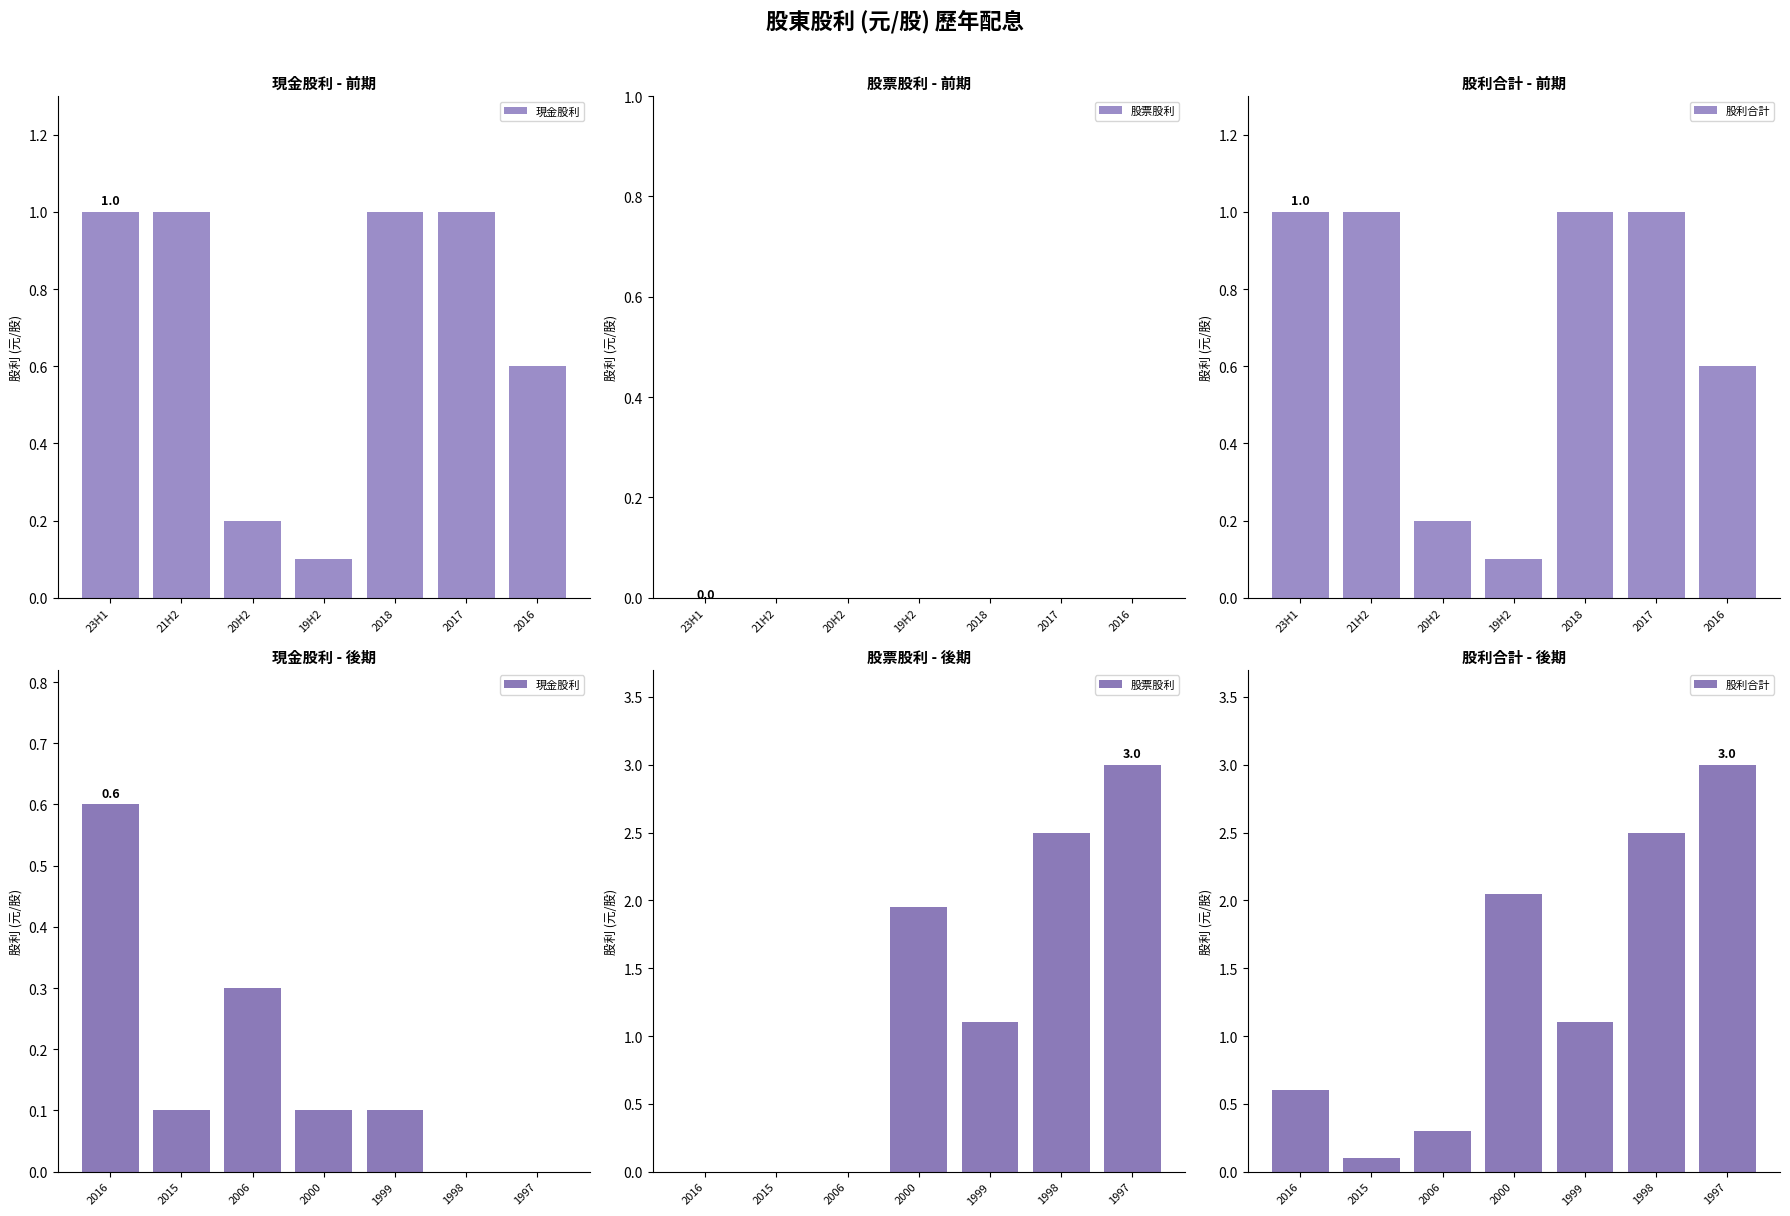

Rank the series by their maximum value, from lowest to highest.

現金股利, 股票股利, 股利合計